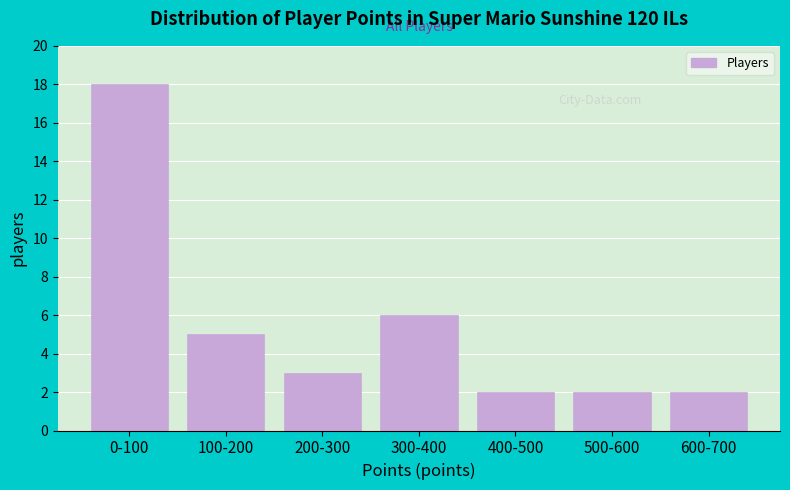

Reading left to right, list all the values displayed in this chart.

0-100=18	100-200=5	200-300=3	300-400=6	400-500=2	500-600=2	600-700=2